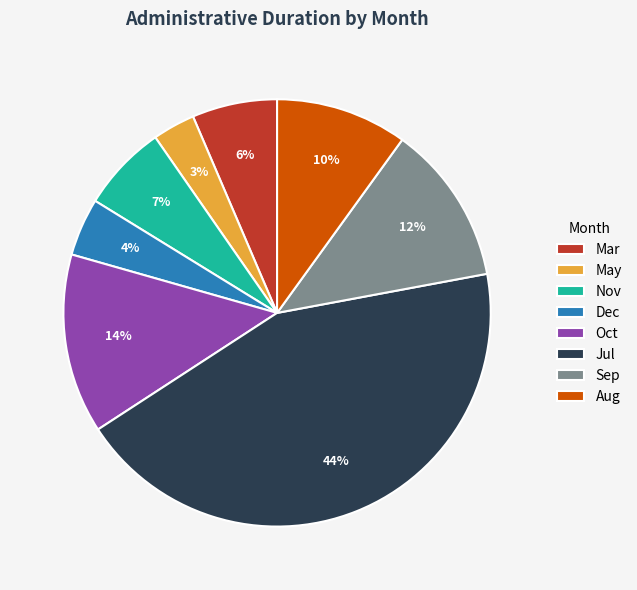

True or false: Aug accounts for 10% of the total.

True